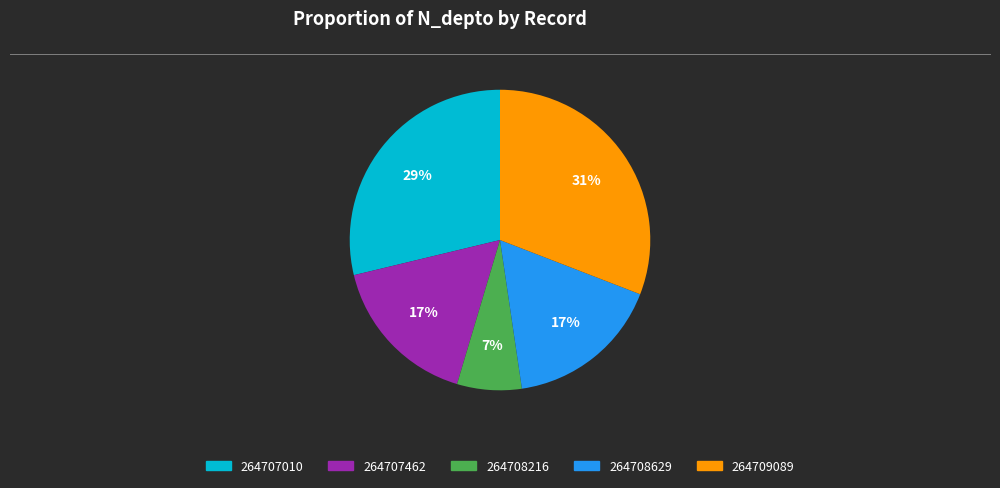

To the nearest percent, what is the difference between the largest and smallest slice percentages?

24%